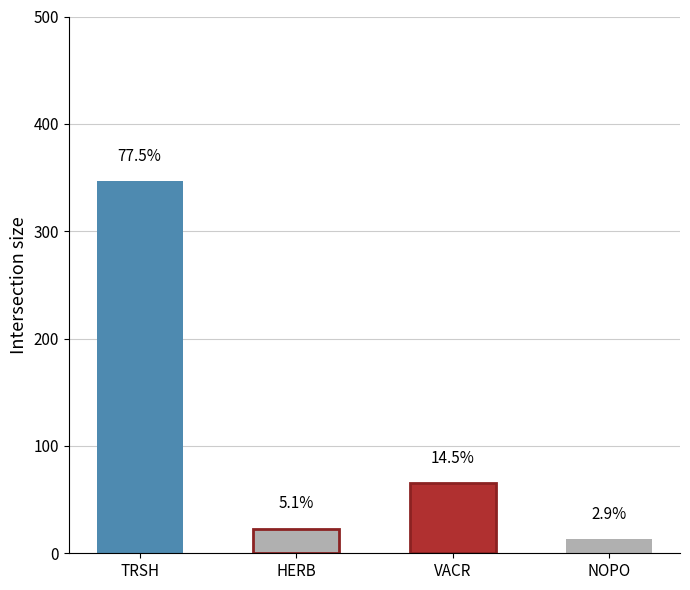

Where does the data first go above 65?

TRSH